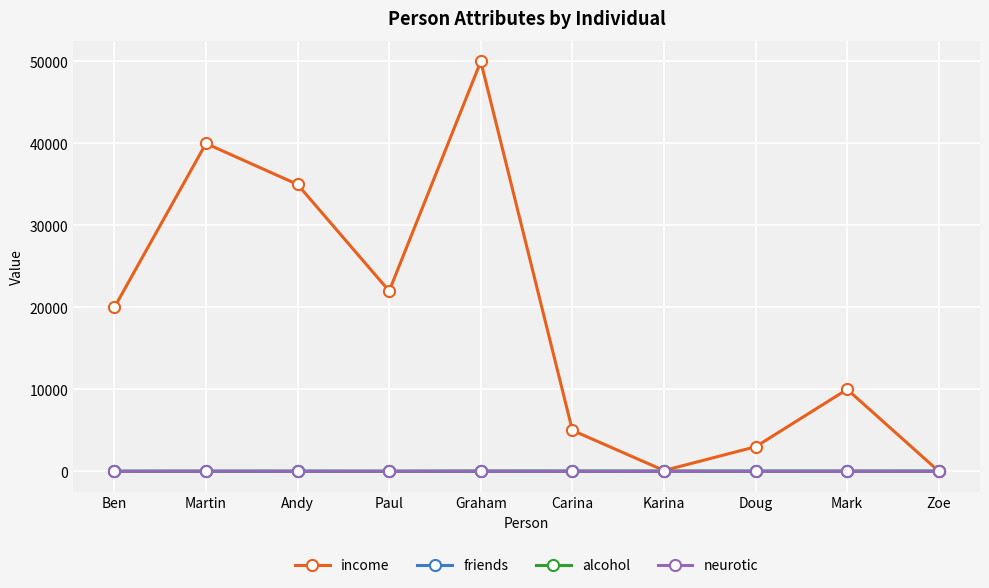

Where is the first local minimum for income?

Paul